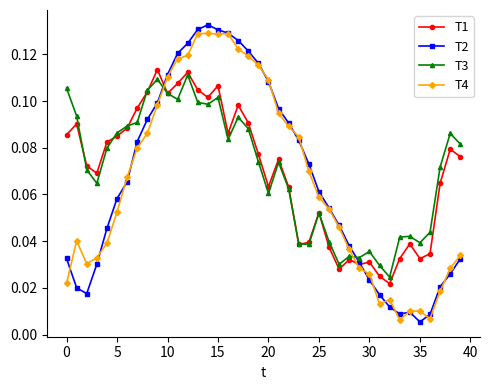

How many intersections are there between T4 and T3?

2